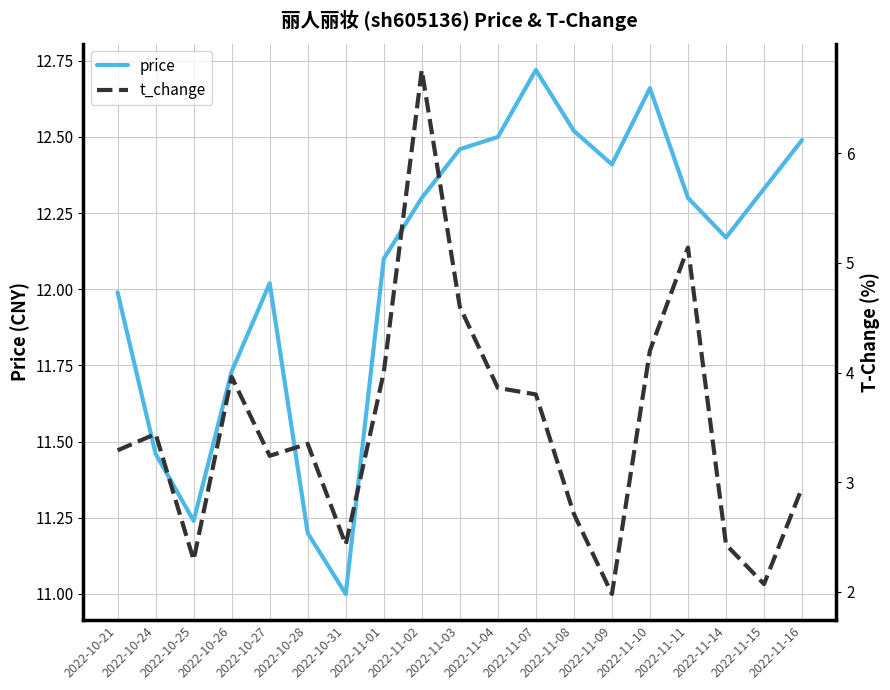

The value of price at 2022-11-07 is 12.7. True or false?

True